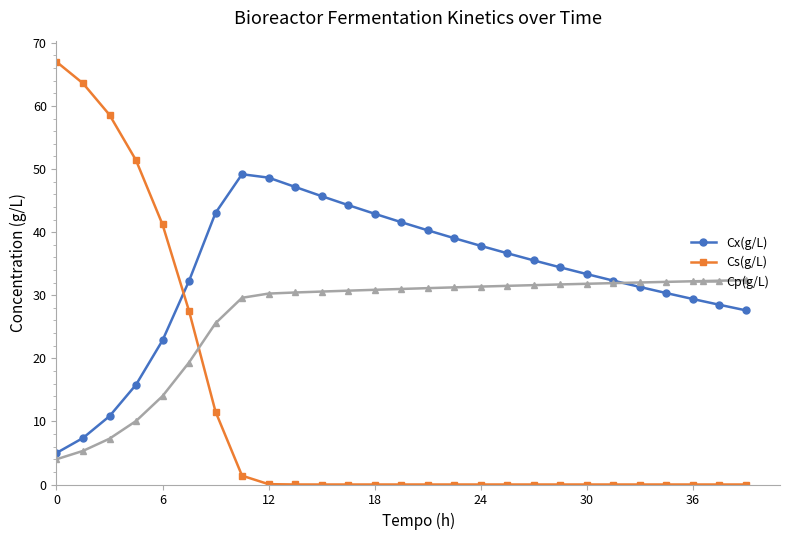

What is the maximum value shown in the chart?

67.0